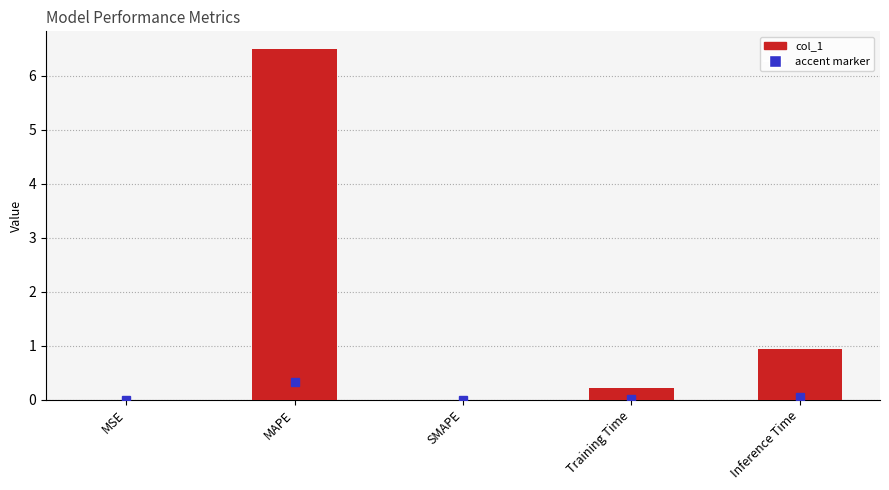

At which label is the value closest to 3?

Inference Time